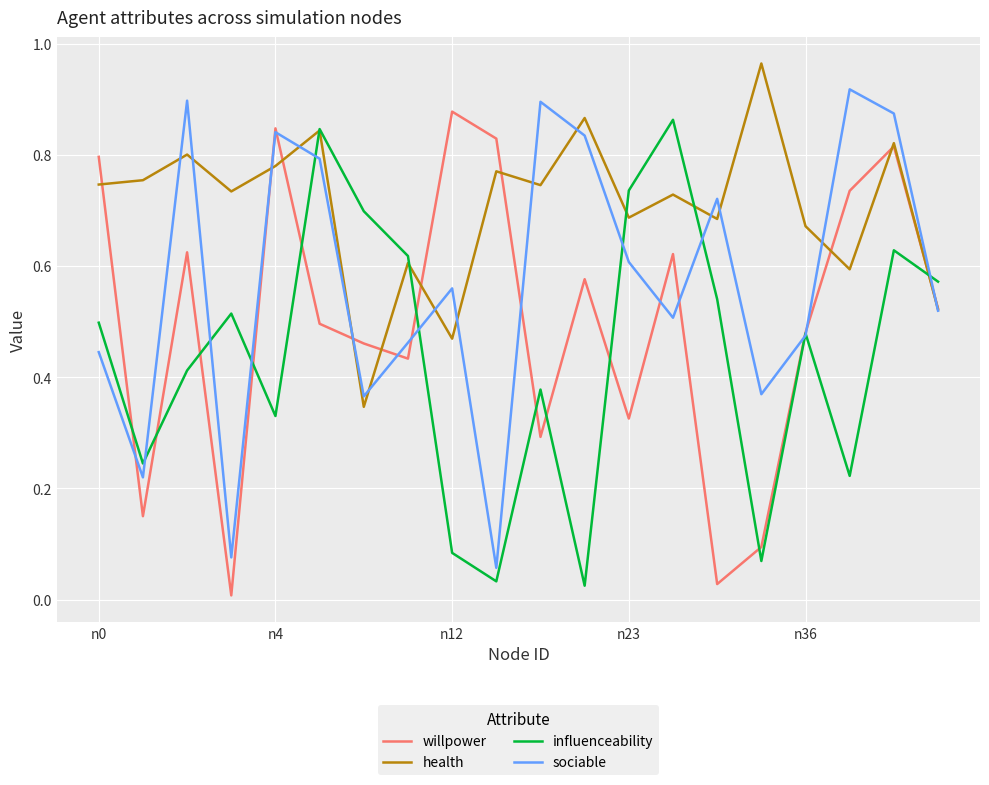

Rank the series by their average value, from highest to lowest.

health, sociable, willpower, influenceability